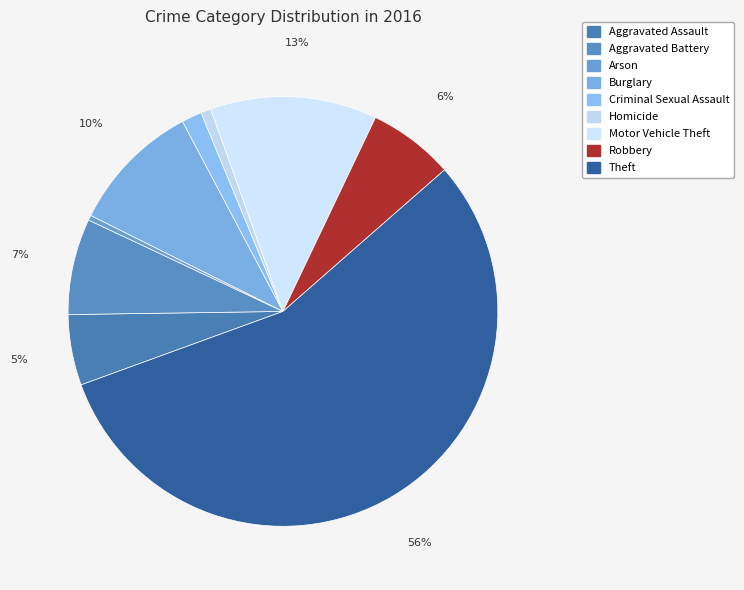

To the nearest percent, what percentage of the pie is Robbery?

6%